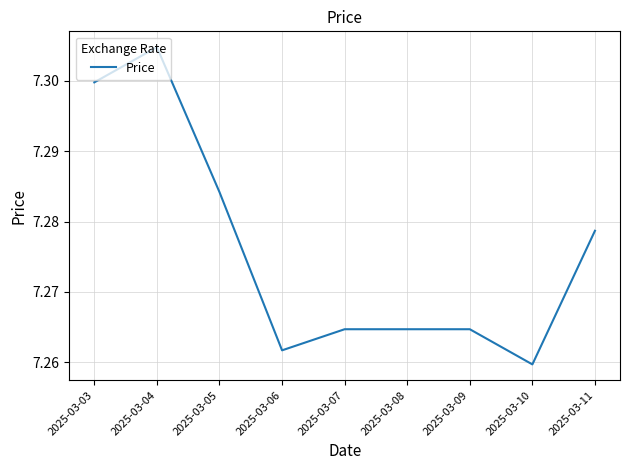

What is the sum of all values?

65.5